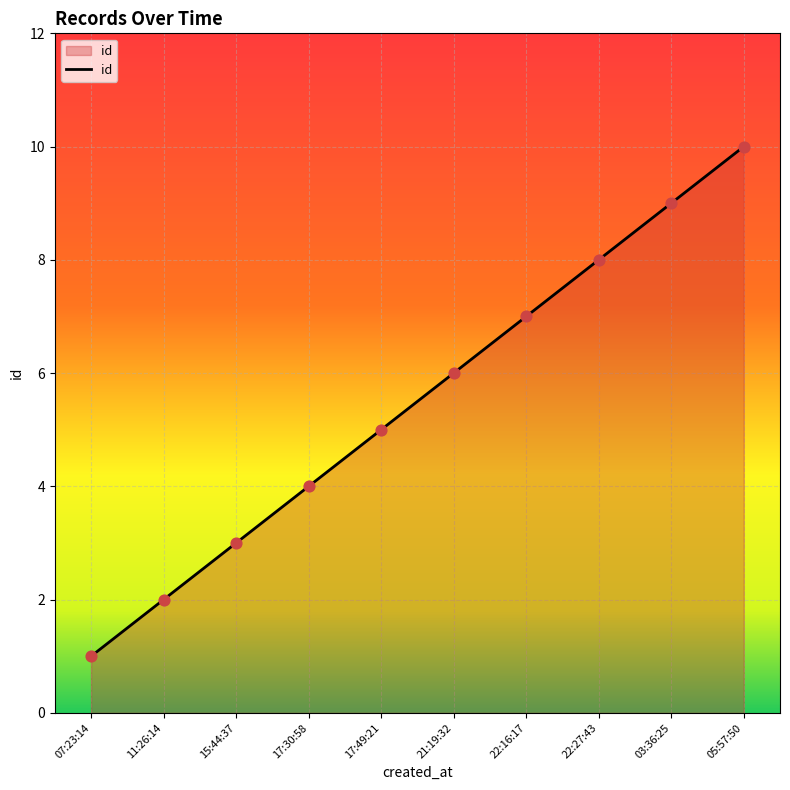

What is the change in value from 17:49:21 to 05:57:50?

+5